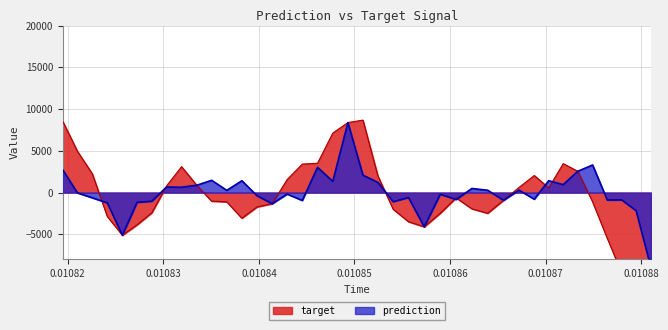

Reading left to right, extract all data points from this chart.

prediction: 2717.2	-34.4	-626.7	-1231.5	-5107.1	-1165.7	-1040.1	663.8	636.2	876.9	1468.0	263.4	1415.8	-376.1	-1338.1	-178.5	-942.8	3021.1	1337.0	8380.1	2088.5	1211.4	-1094.6	-589.4	-4103.8	-201.1	-827.7	489.8	278.1	-923.7	291.0	-794.9	1422.4	946.2	2550.6	3303.0	-892.0	-879.4	-2166.6	-8924.0
target: 8519.9	4949.8	2250.8	-2860.9	-5107.1	-3859.9	-2424.1	788.9	3101.1	876.9	-1034.7	-1110.3	-3071.7	-1719.4	-1338.1	1560.6	3409.2	3514.2	7121.3	8380.1	8675.0	1978.6	-1995.5	-3490.9	-4103.8	-2480.6	-631.8	-1947.5	-2476.4	-923.7	621.6	2041.8	553.5	3463.1	2550.6	-1108.2	-5480.7	-9634.5	-10425.4	-8924.0